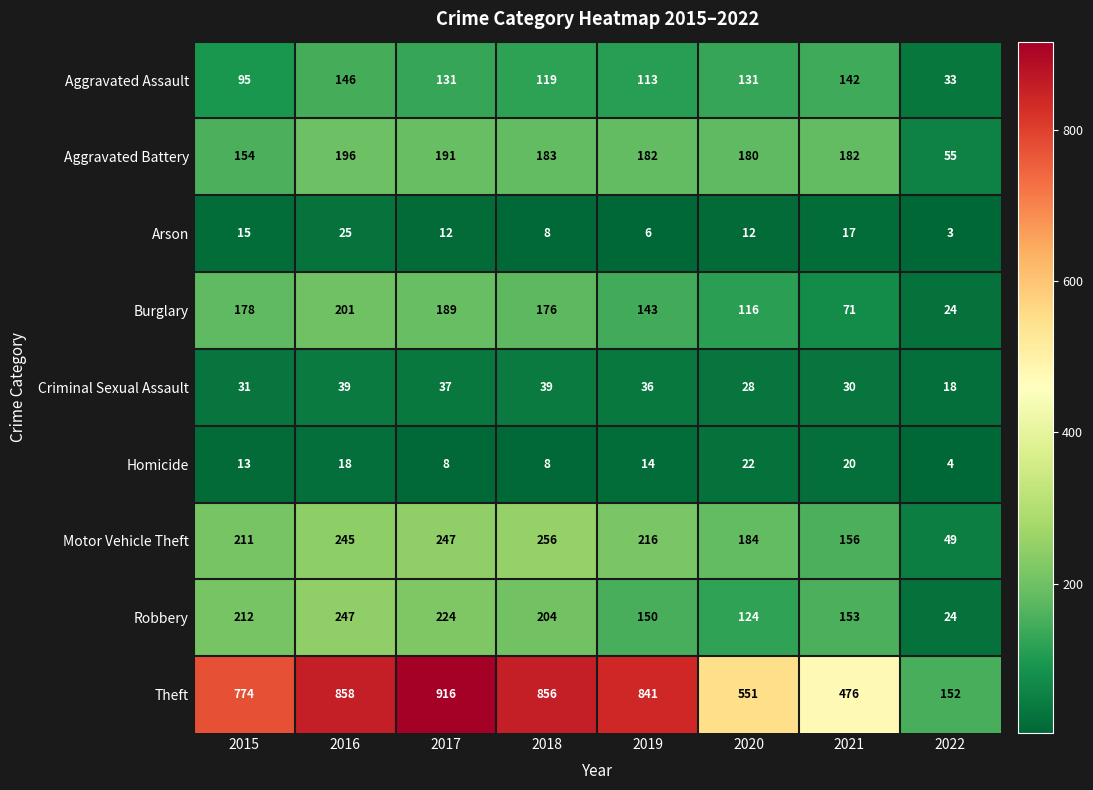

Between 2015 and 2019, which series saw the biggest shift?

Theft